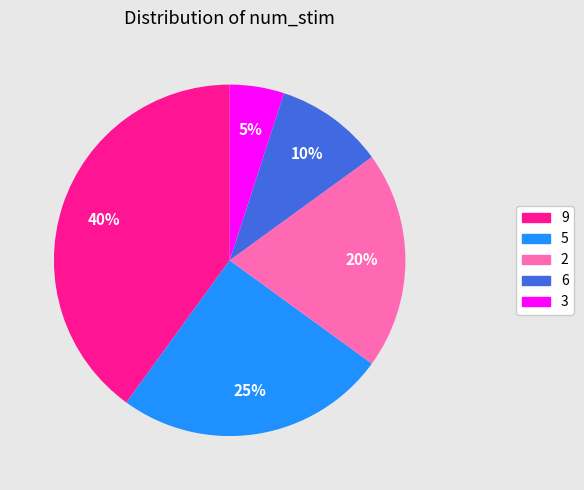

True or false: 6 accounts for 10% of the total.

True